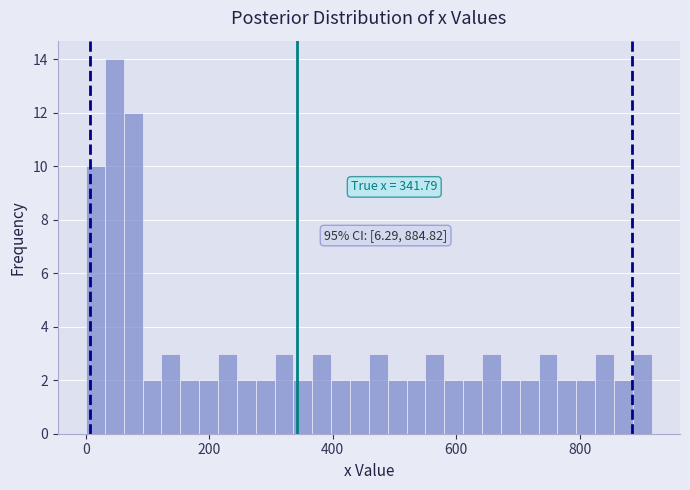

Around what value on the x-axis is the tallest bar? Give the approximate position of its centre, as read against the axis.

40